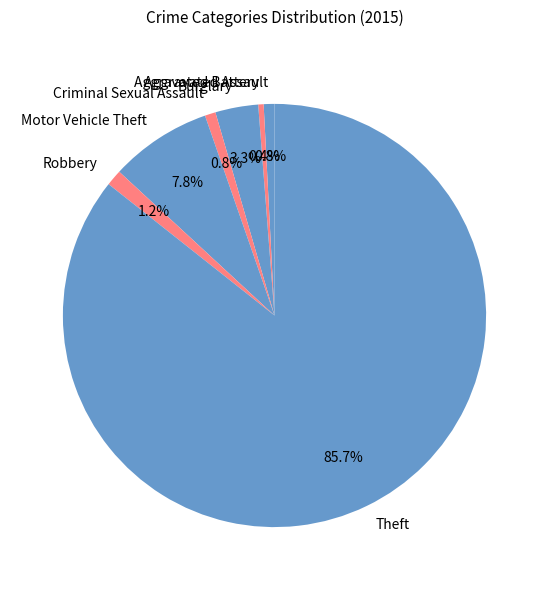

Combined, do Burglary and Aggravated Assault account for over 50%?

No